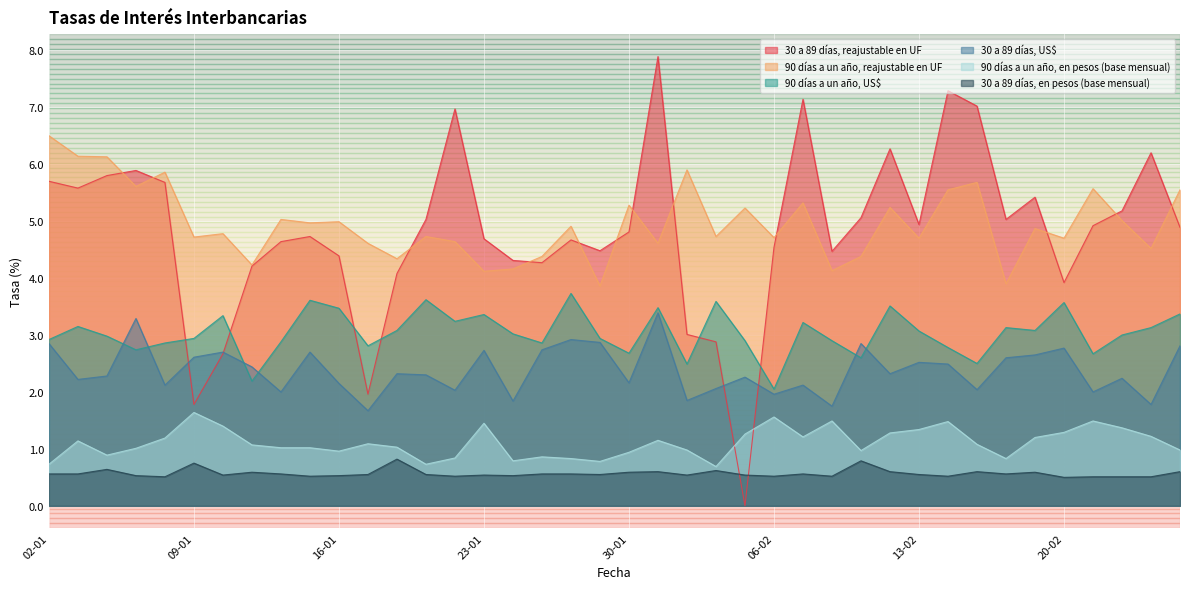

At which category is the sum across all series the highest?

31-01